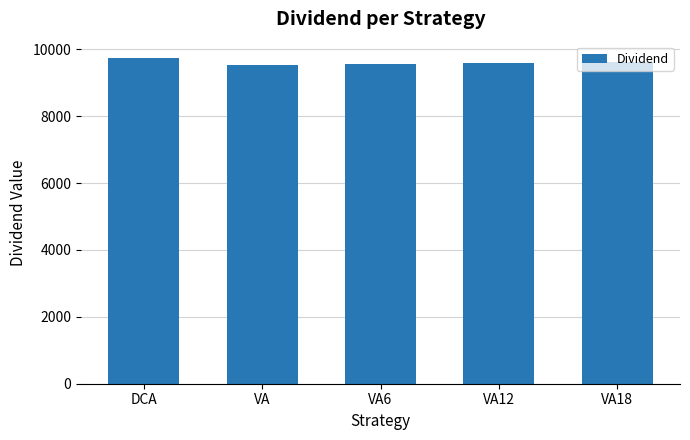

What is the change in value from VA6 to VA12?

+30.6